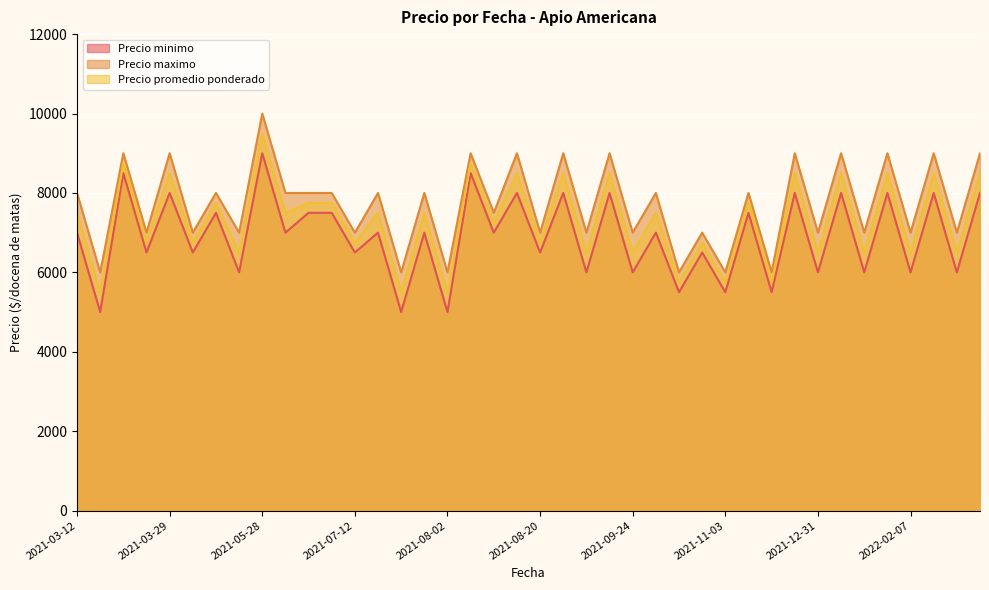

Count the number of data series in this chart.

3